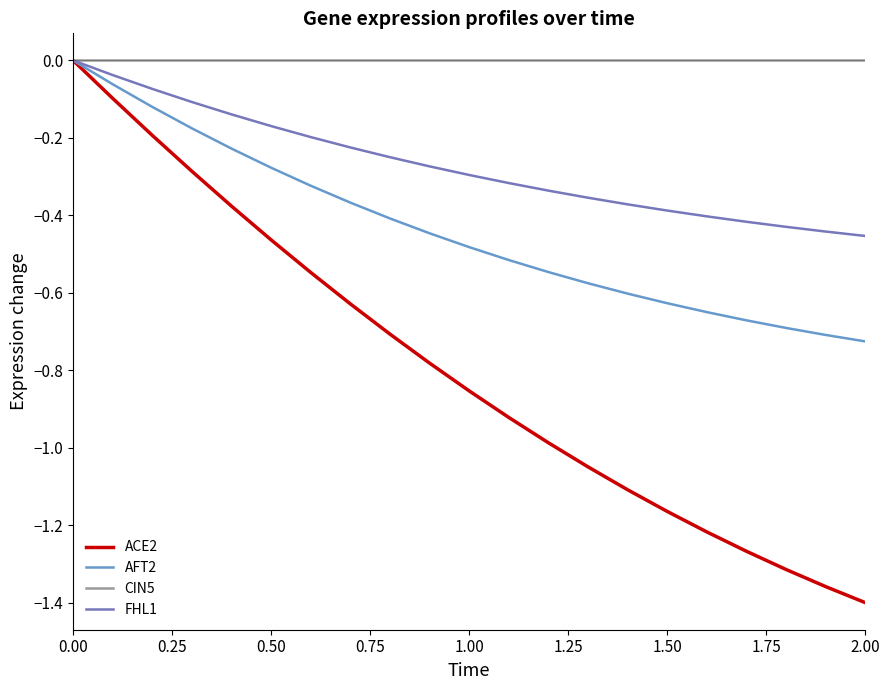

List the series in order of their overall mean, lowest first.

ACE2, AFT2, FHL1, CIN5